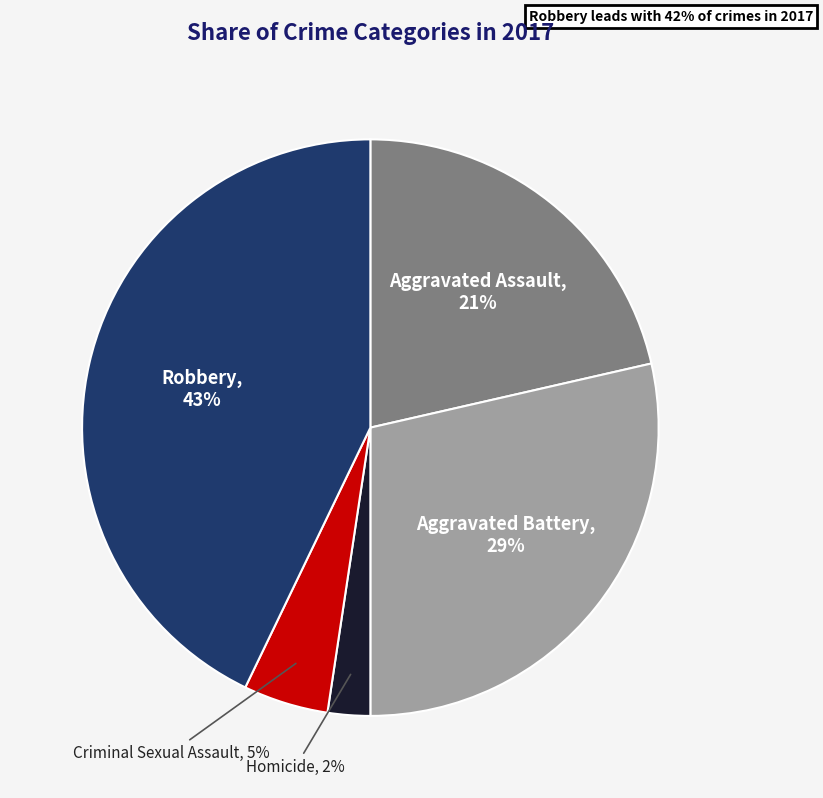

Is there any slice that represents more than half of the pie?

No